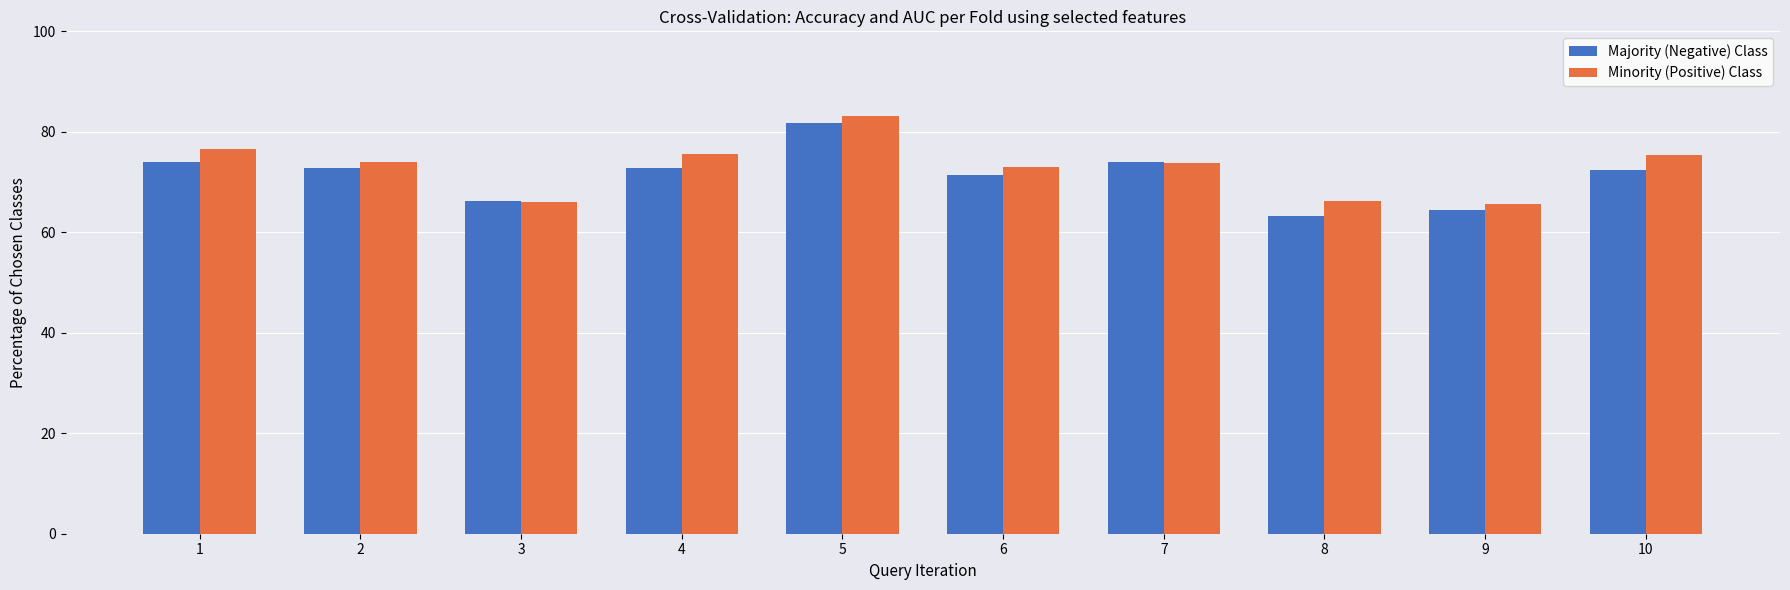

Count the number of categories in the chart.

10